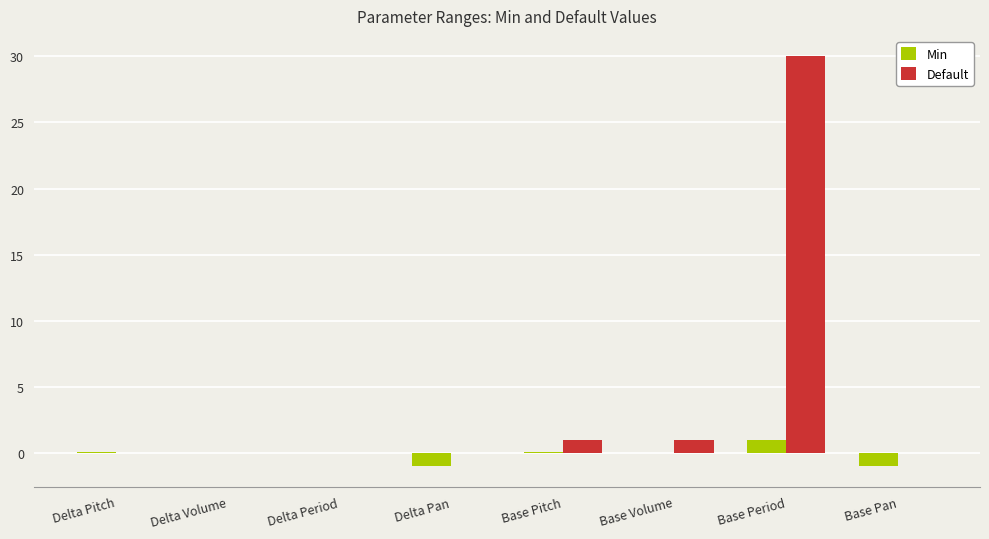

What is the maximum value for Min?

1.0